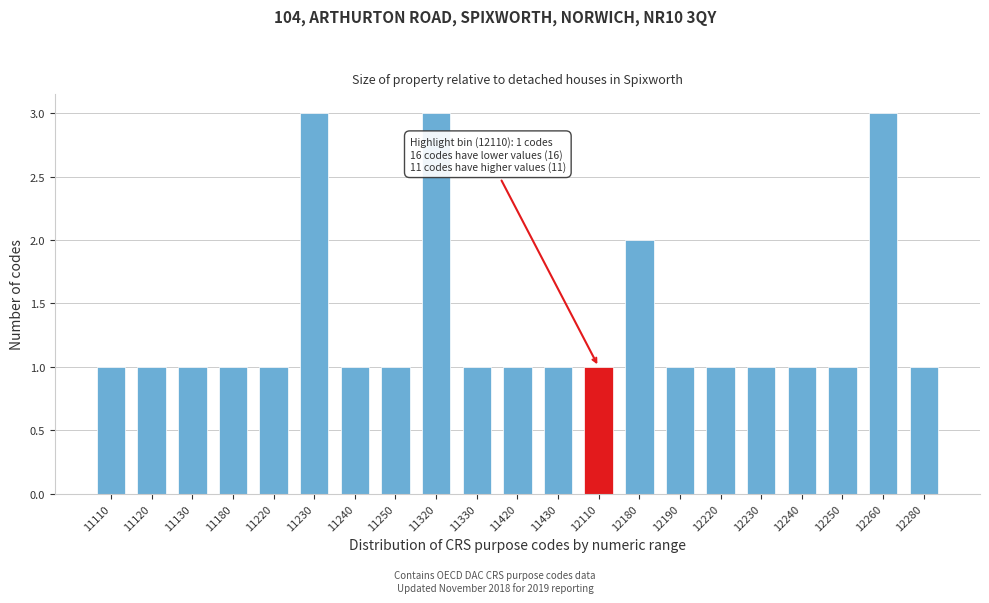

Reading right to left, transcribe all the data shown in this chart.

12280=1	12260=3	12250=1	12240=1	12230=1	12220=1	12190=1	12180=2	12110=1	11430=1	11420=1	11330=1	11320=3	11250=1	11240=1	11230=3	11220=1	11180=1	11130=1	11120=1	11110=1